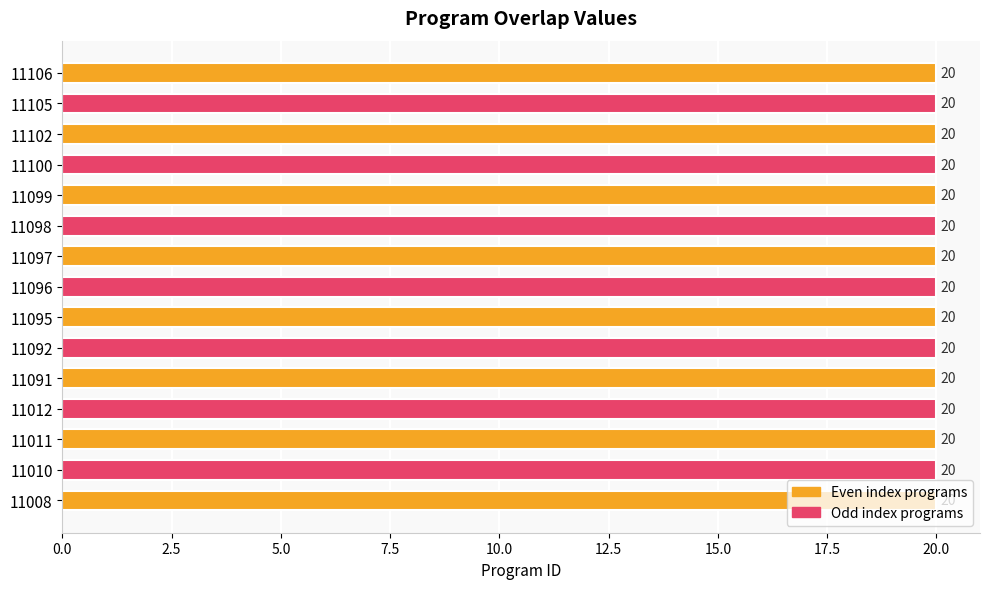

The value at 11092 is 28. True or false?

False